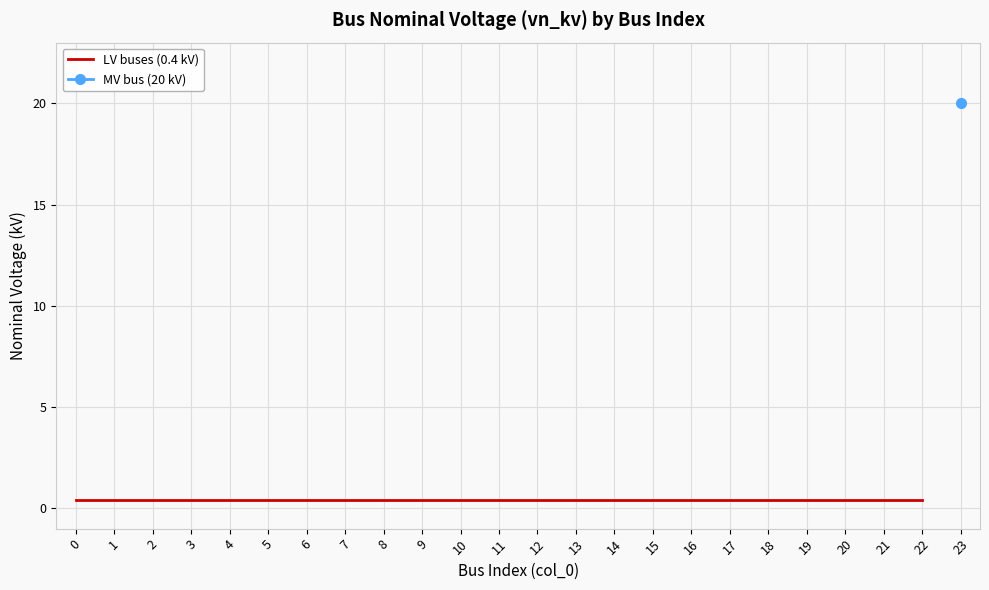

Rank the categories by value from highest to lowest.

23, 0, 1, 2, 3, 4, 5, 6, 7, 8, 9, 10, 11, 12, 13, 14, 15, 16, 17, 18, 19, 20, 21, 22